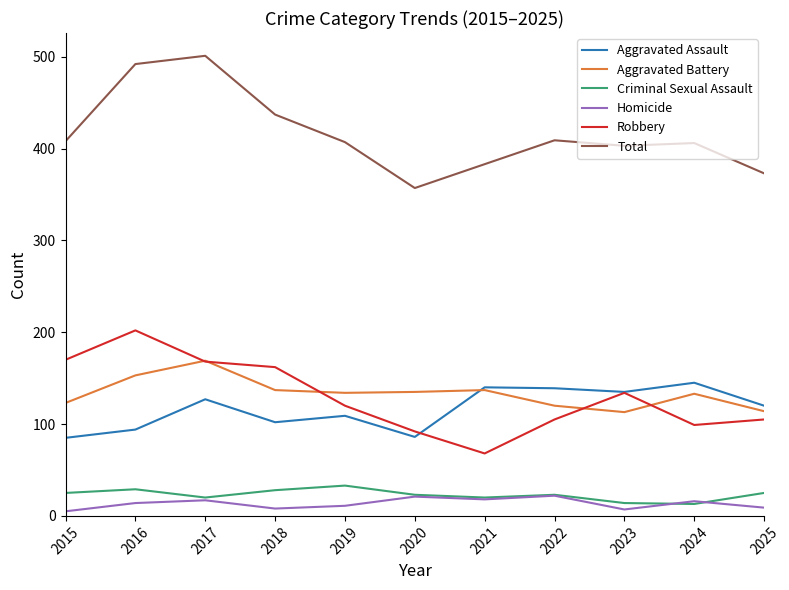

What is the average value of the Robbery series?

130